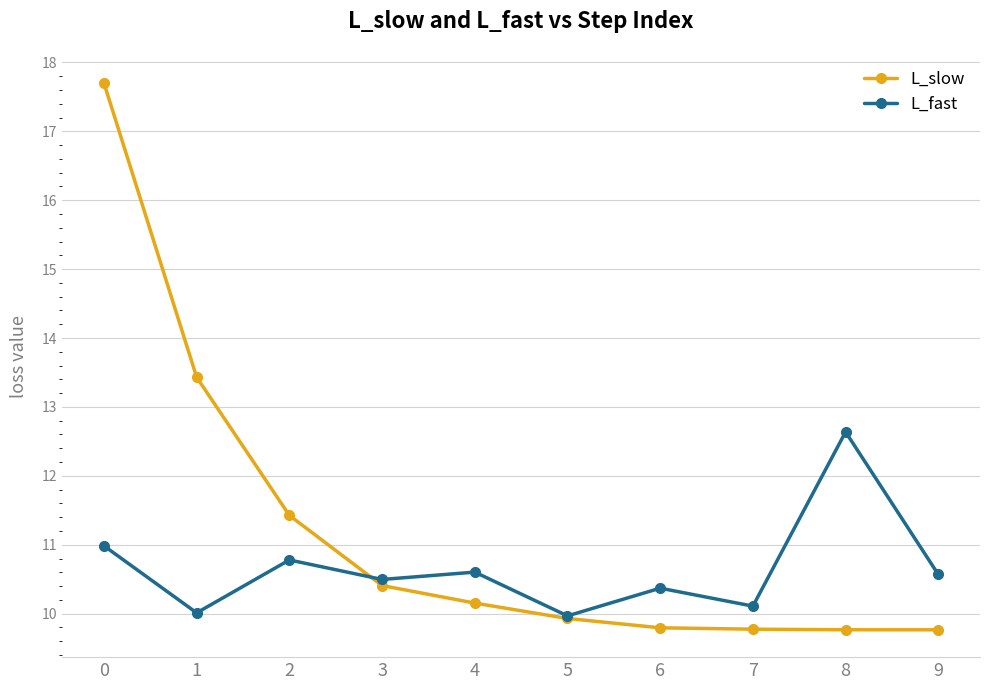

Between 2 and 3, which series saw the biggest shift?

L_slow